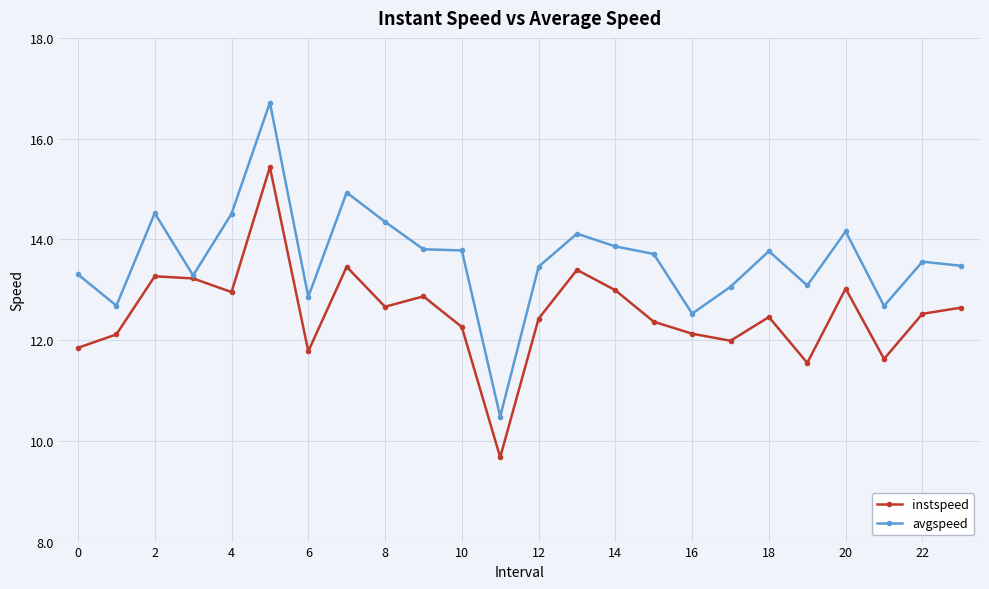

Does the chart have visible grid lines?

Yes